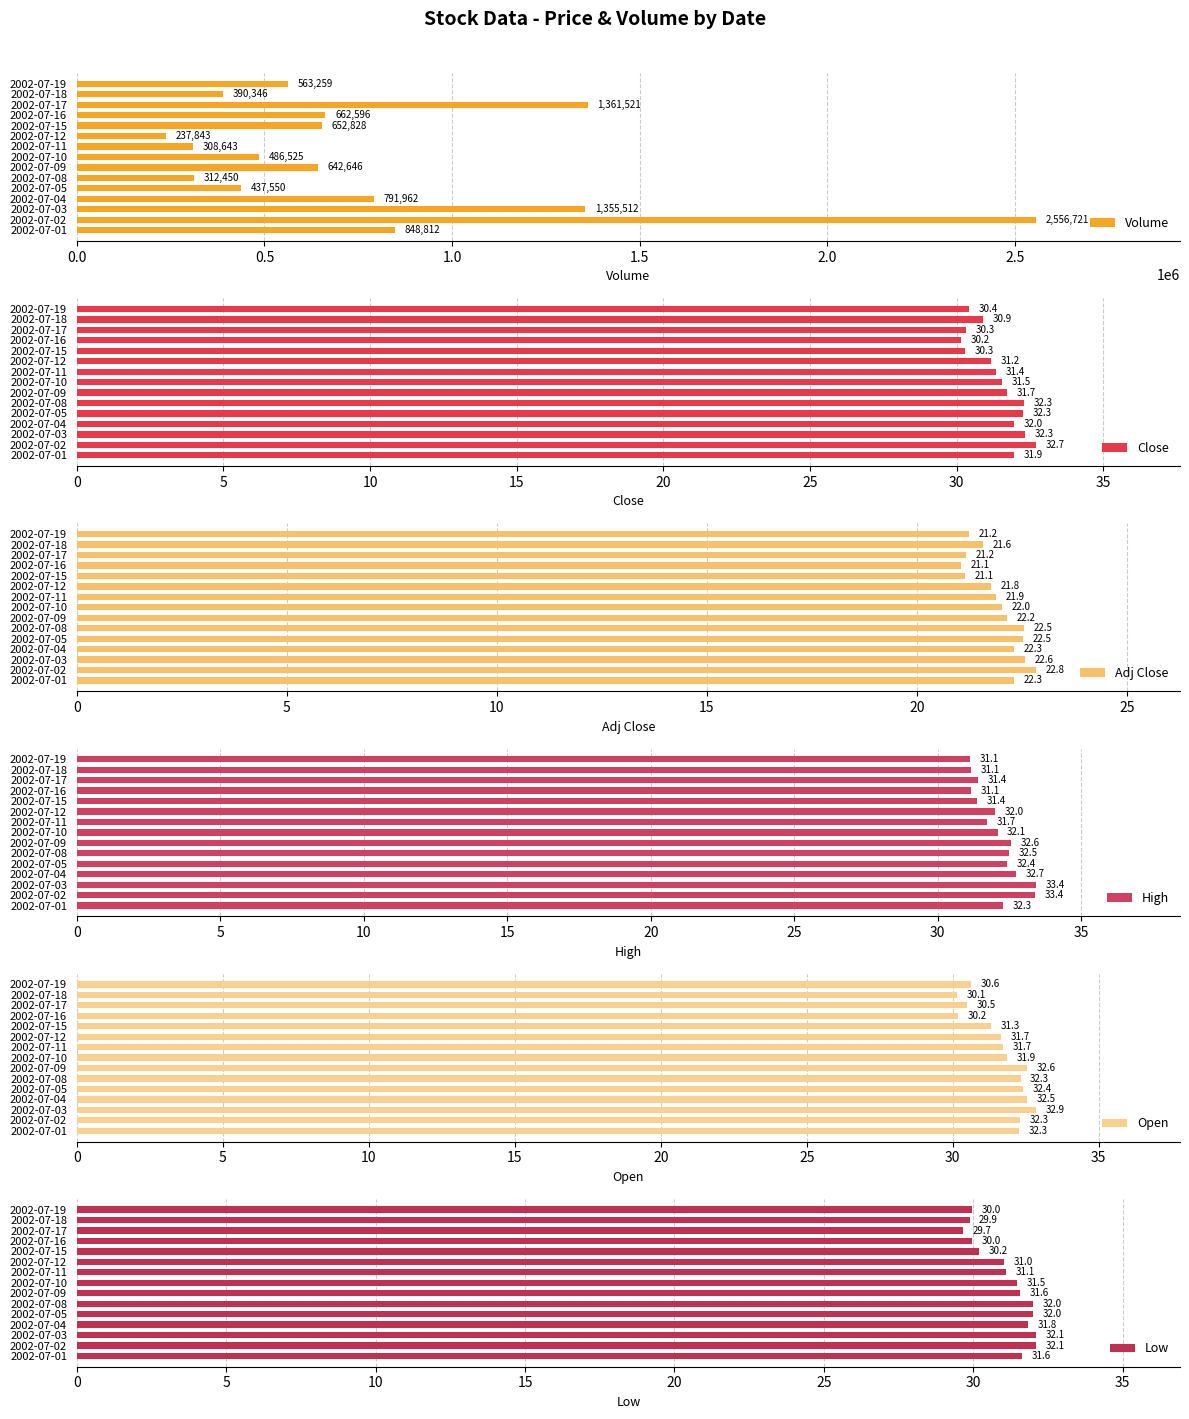

The Volume series shows 527979.0 at 2002-07-08. True or false?

False